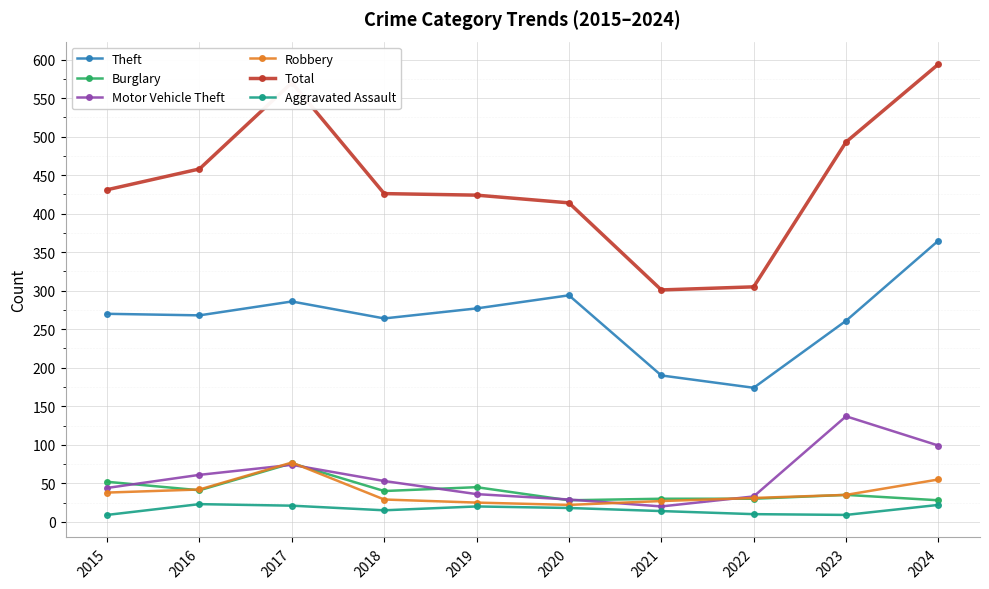

Is the value of Theft at 2017 greater than the value of Aggravated Assault at 2023?

Yes